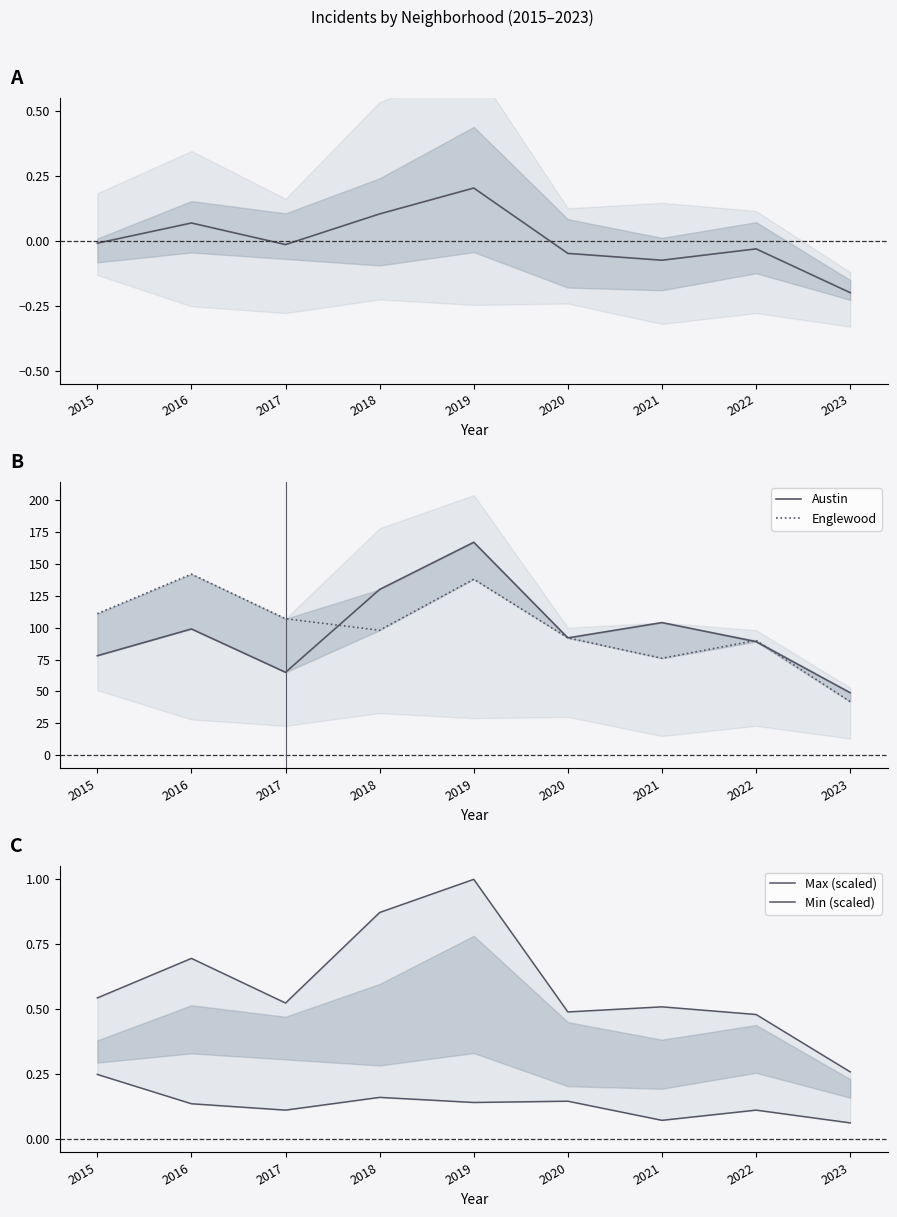

Rank the series by their maximum value, from lowest to highest.

Mean (normalized), Min (scaled), Max (scaled), Englewood, Austin